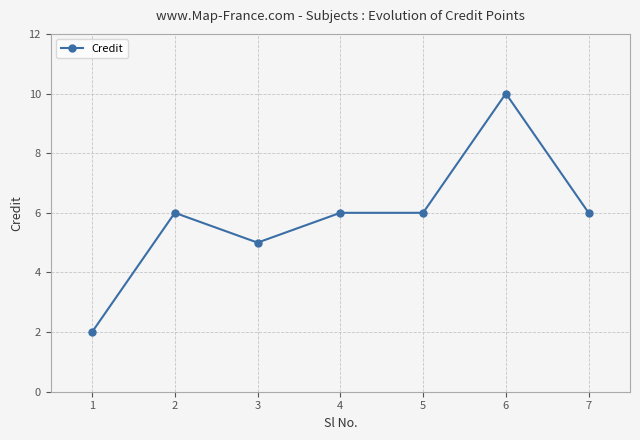

Which label corresponds to the largest value in the chart?

6